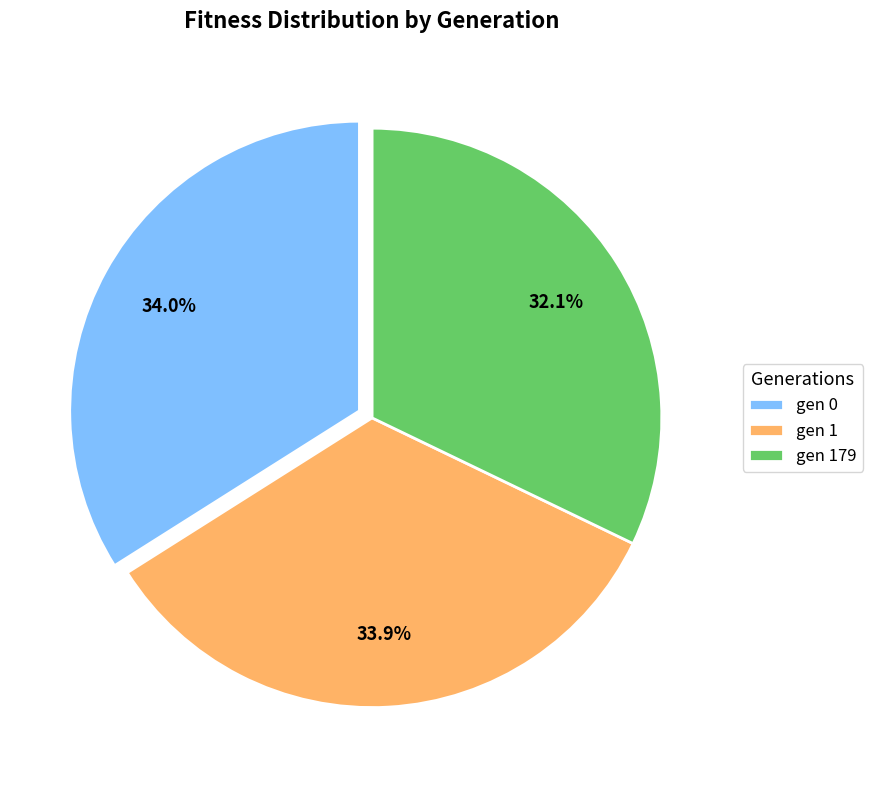

Is it true that gen 1 is 20% of the pie?

False